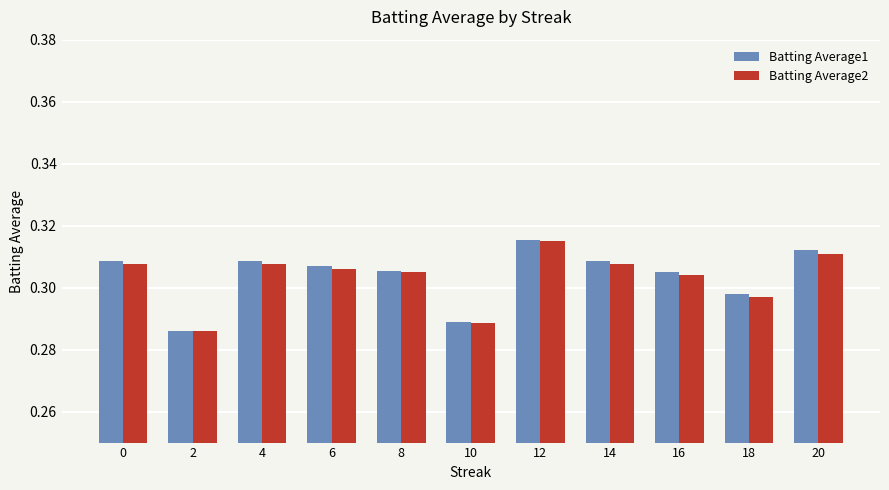

What is the sum of the Batting Average1 values at 20 and 16?

0.6